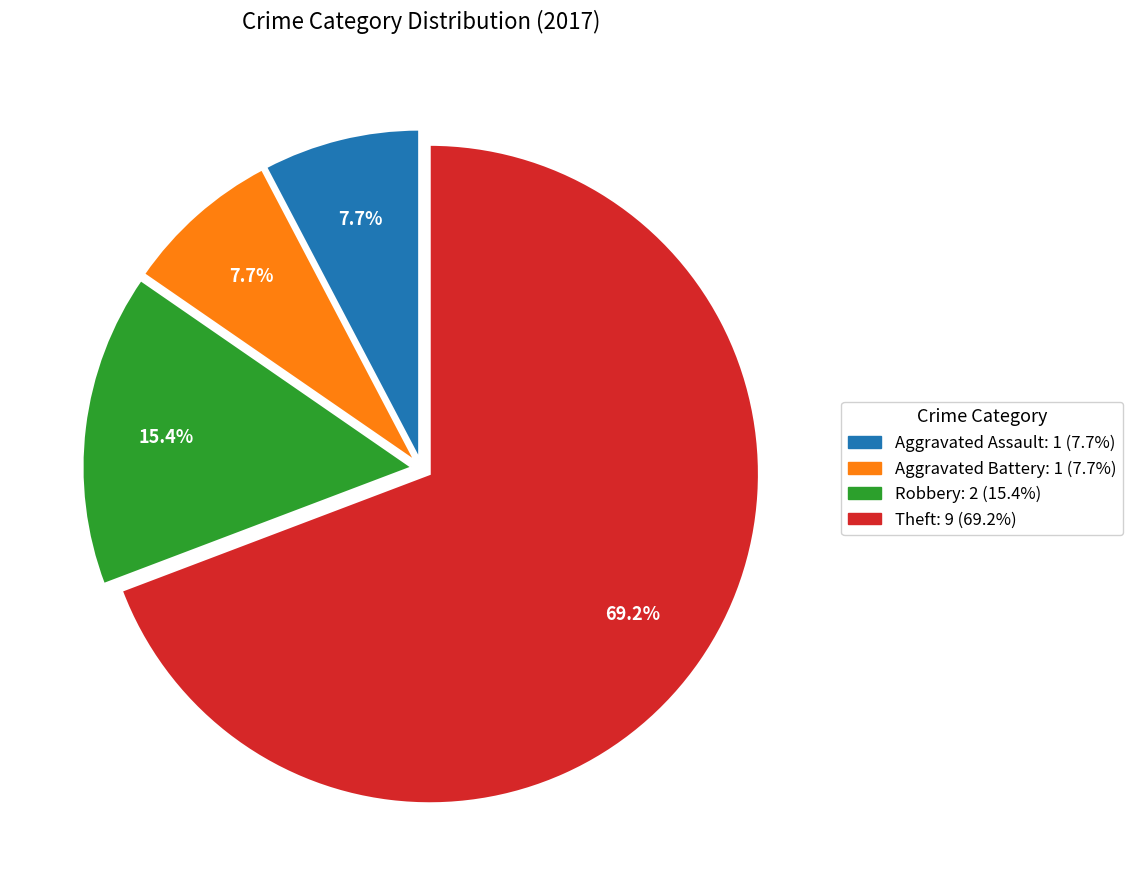

True or false: Aggravated Battery accounts for 8% of the total.

True